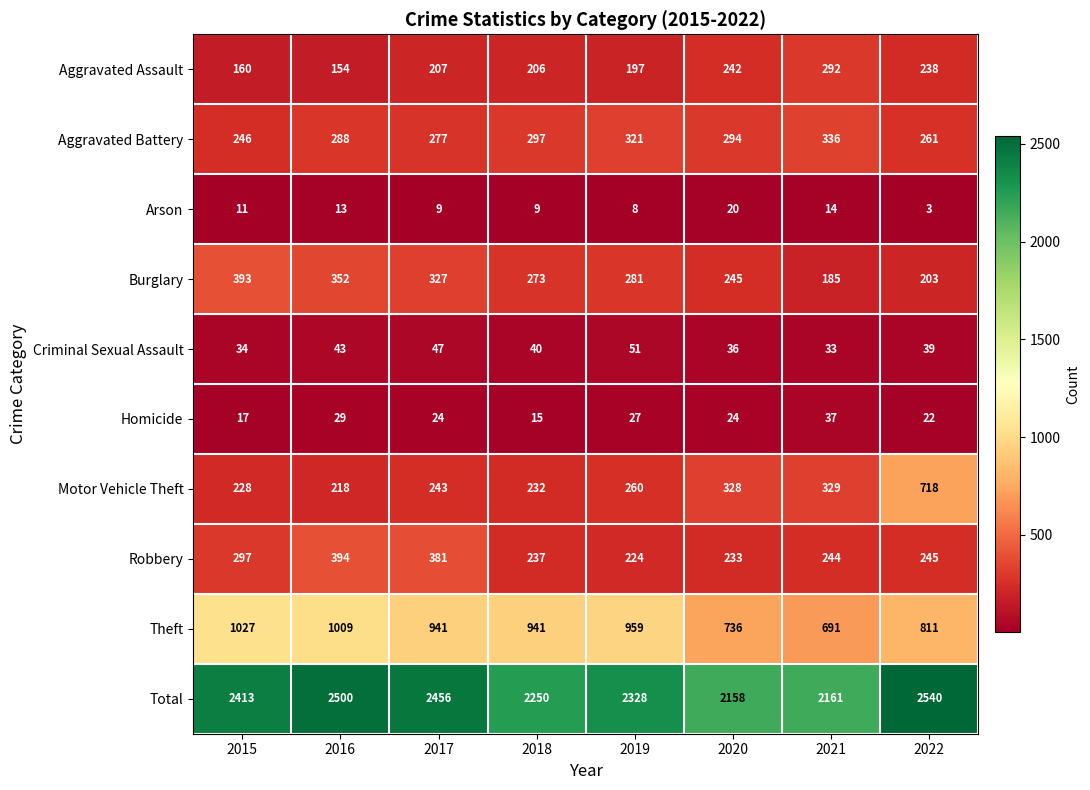

At which label does Theft first exceed 941?

2015